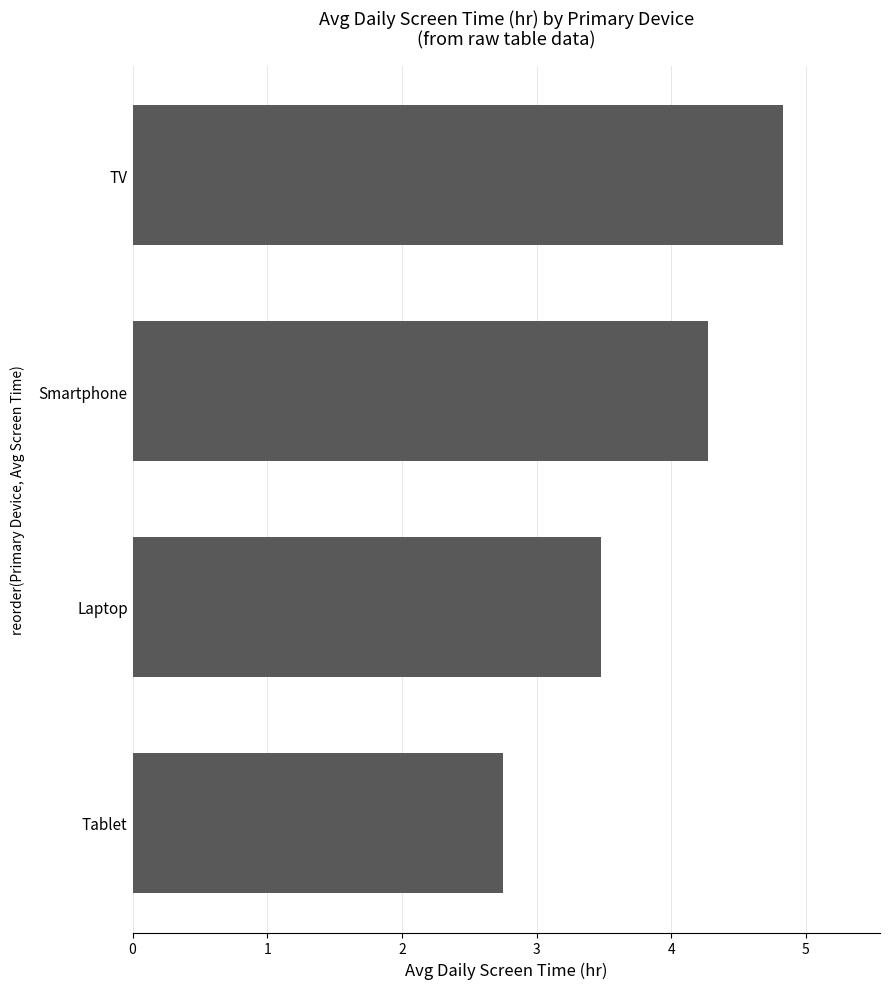

What is the sum of all values?

15.3